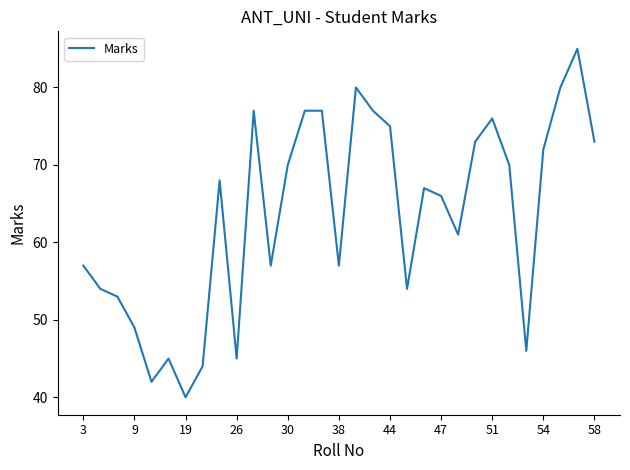

What is the greatest value displayed?

85